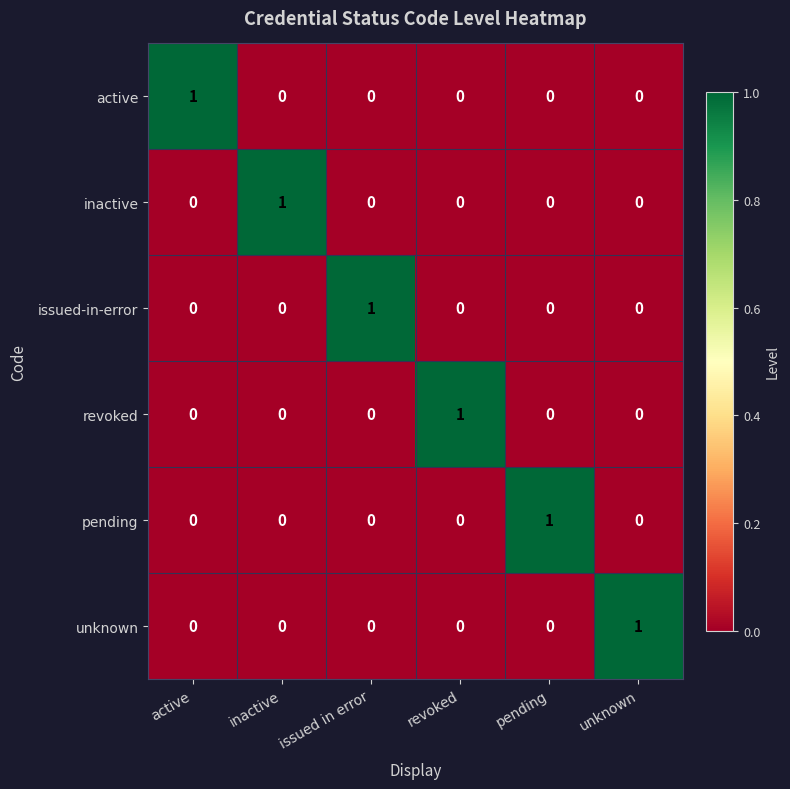

Count the issued-in-error values in the range 0 to 1.

6